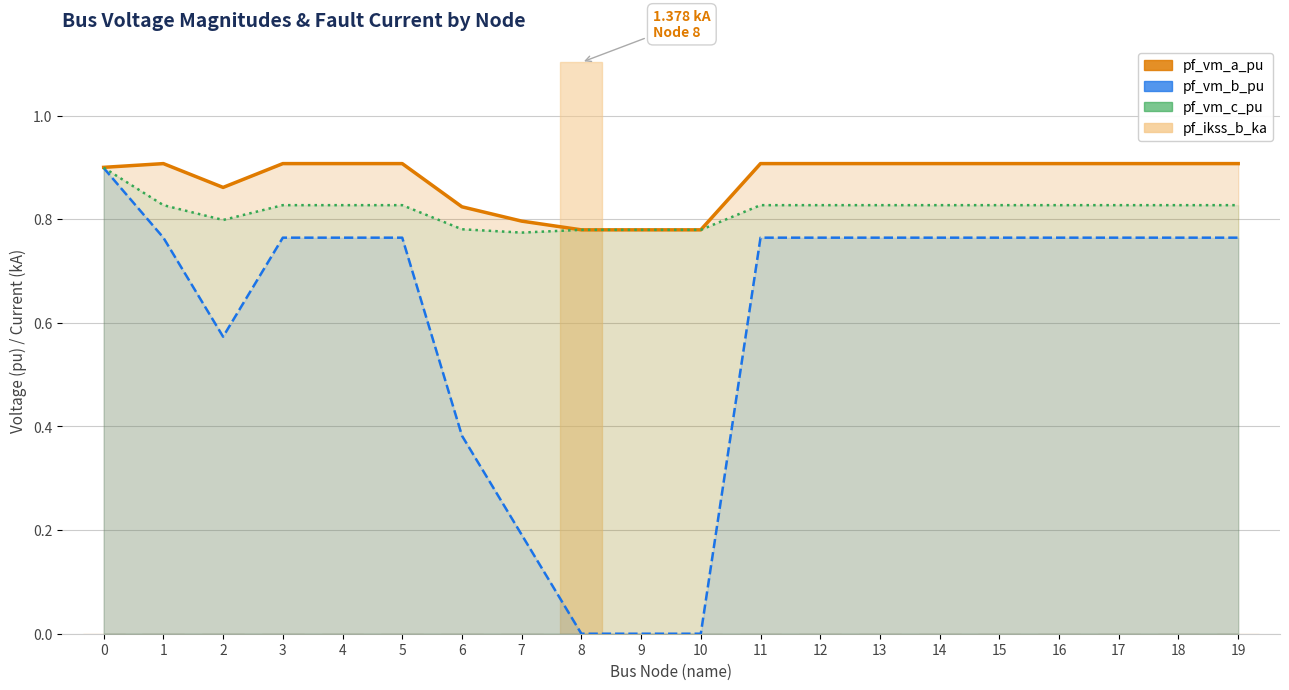

Are the bars grouped side by side (vs. stacked)?

Yes